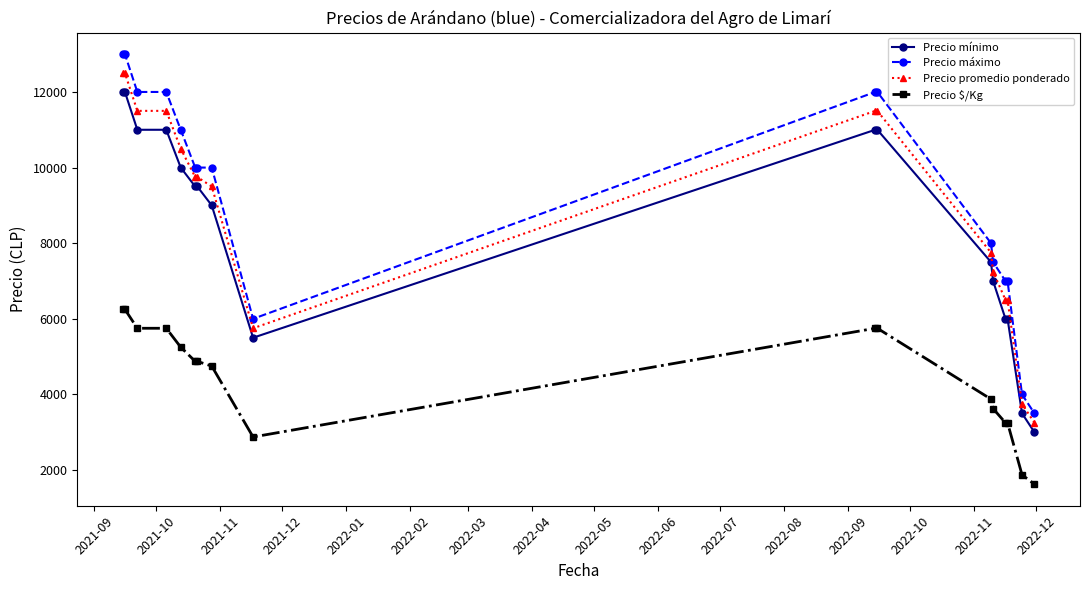

What is the value of the Precio promedio ponderado point at the 4th from the left?

11500